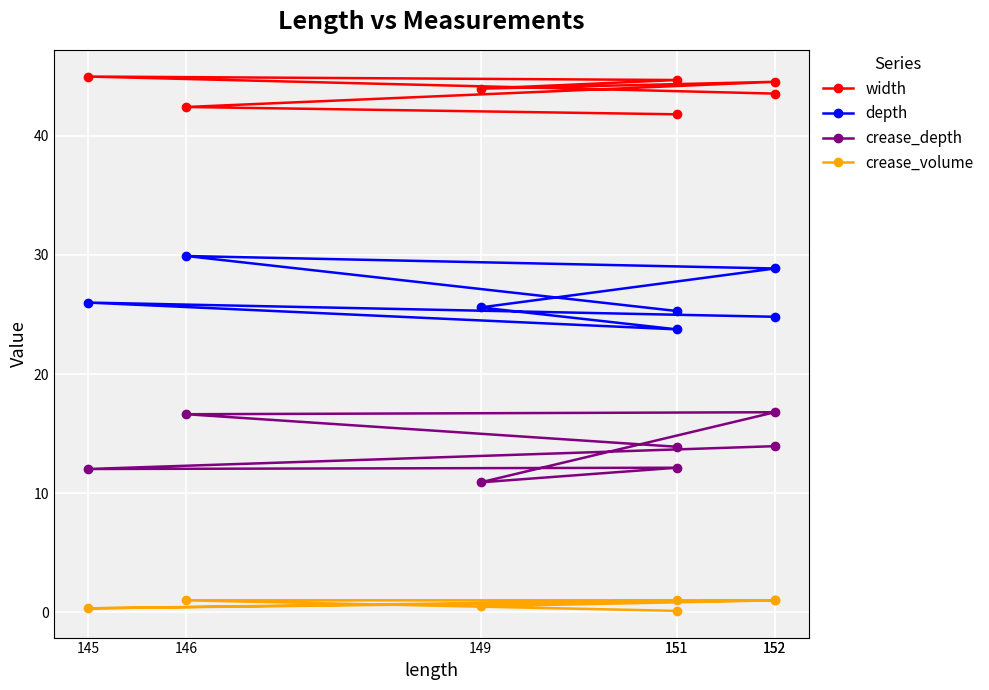

Which series has the largest range (max minus min)?

depth